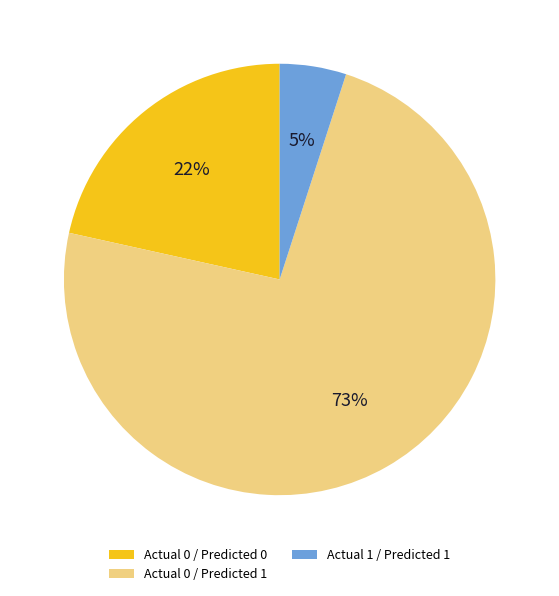

Count the number of slices in the pie.

3